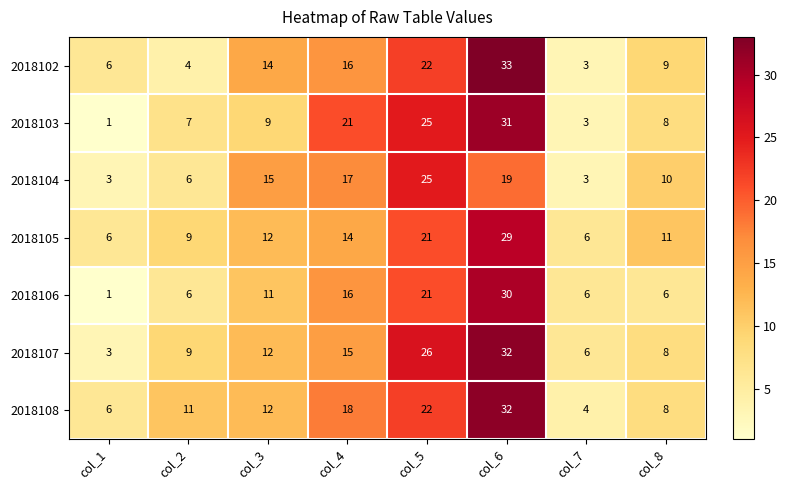

The 2018103 series shows 7 at col_2. True or false?

True